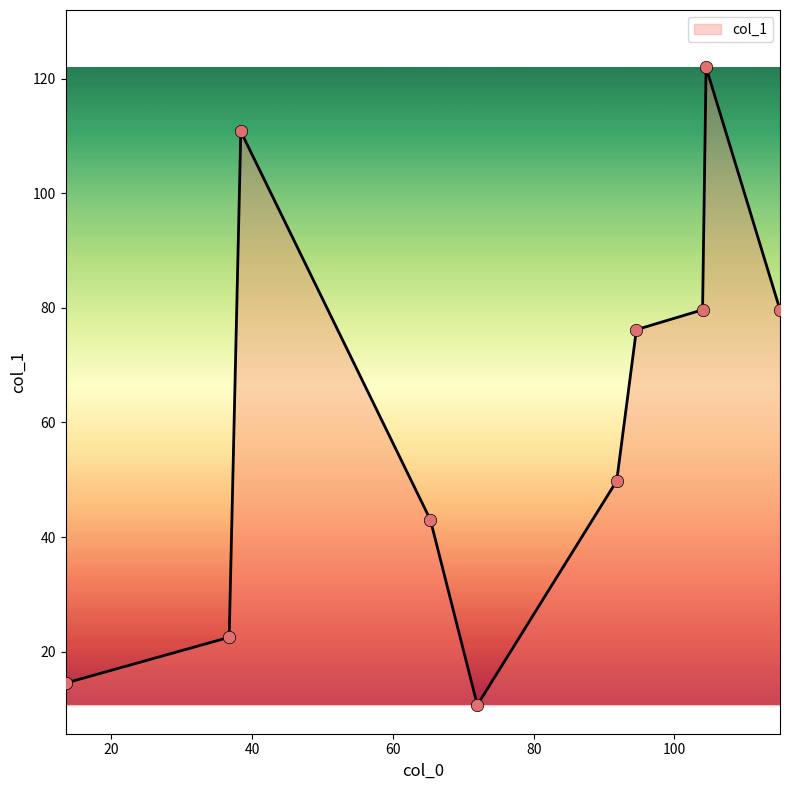

What is the minimum value shown in the chart?

10.7